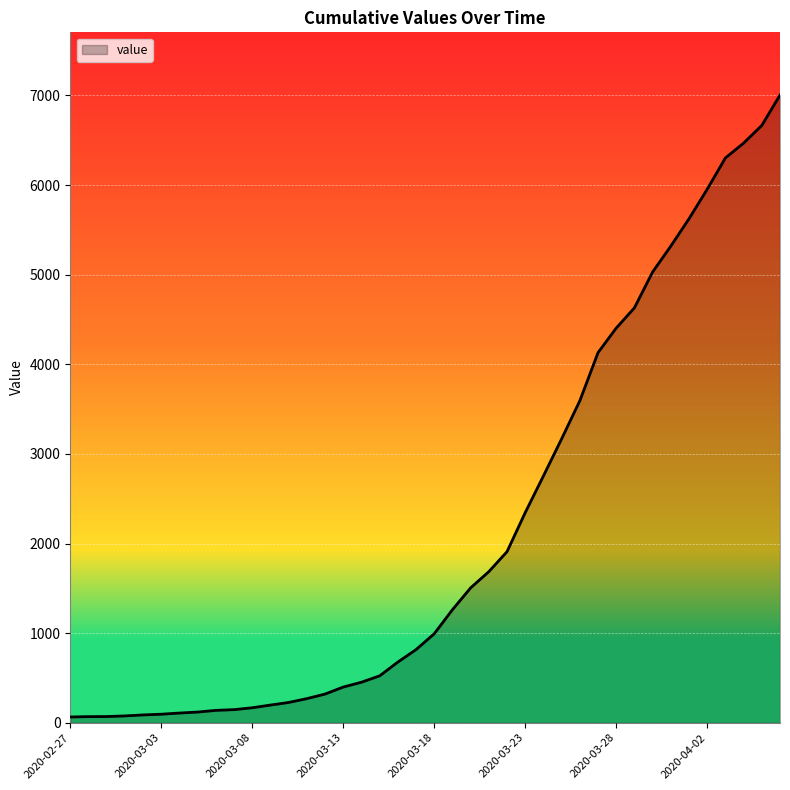

What is the difference between the maximum and minimum values?

6940